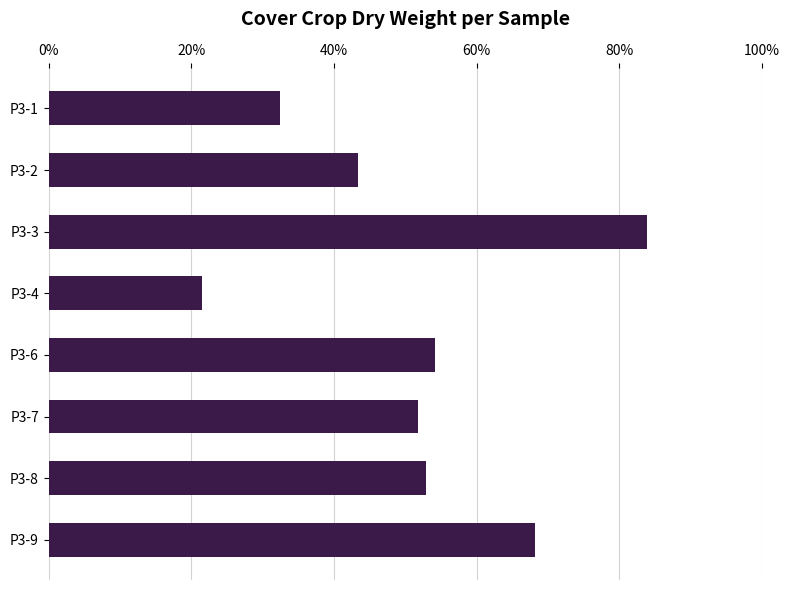

Rank the categories by value from highest to lowest.

P3-3, P3-9, P3-6, P3-8, P3-7, P3-2, P3-1, P3-4